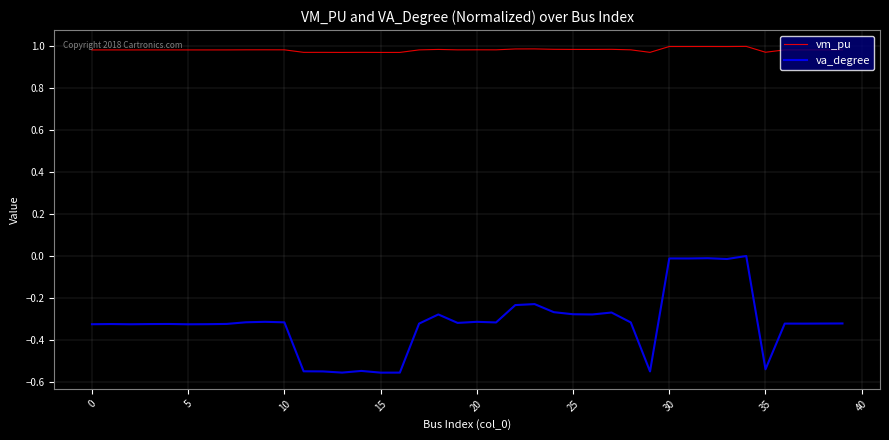

Which series has the largest total across all categories?

vm_pu